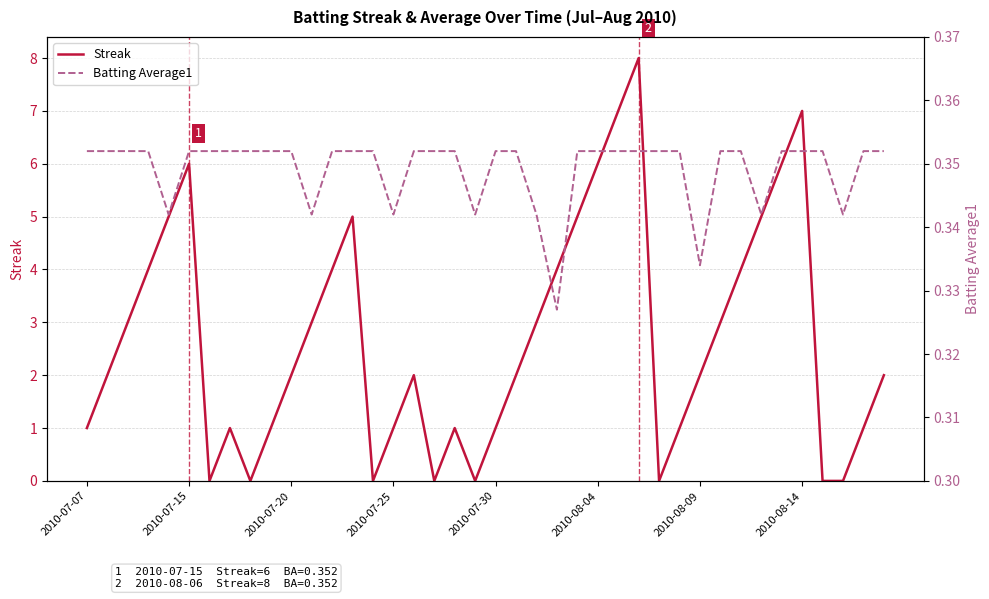

The Streak series shows 2 at 2010-07-20. True or false?

True